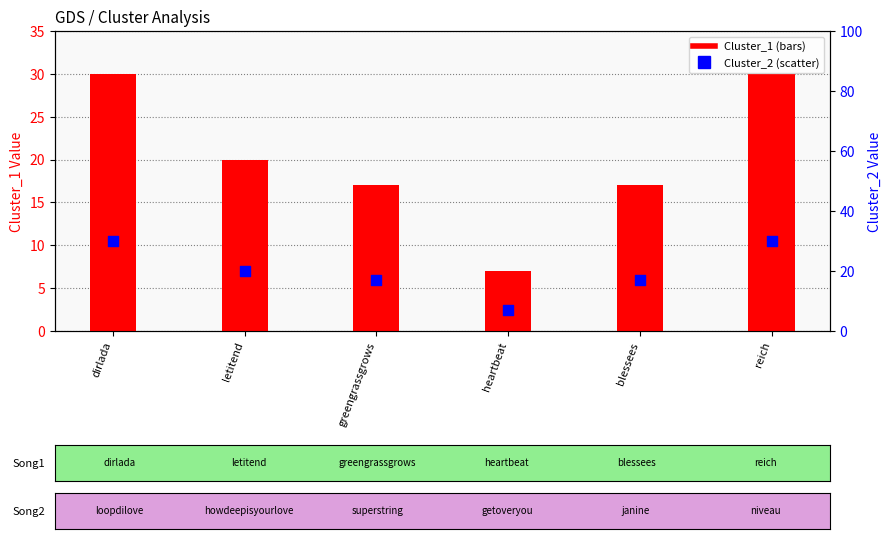

Is the value of Cluster_2 at blessees greater than the value of Cluster_1 at blessees?

No